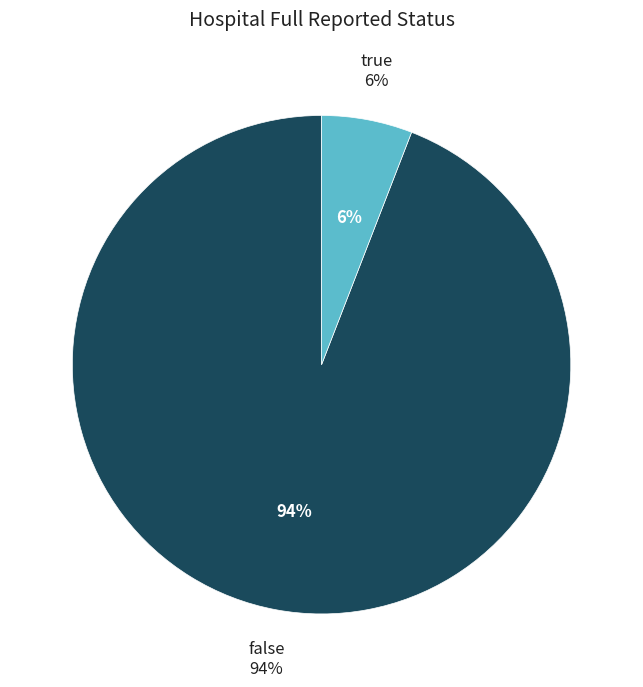

To the nearest percent, what is the difference between the true and false slice percentages?

88%